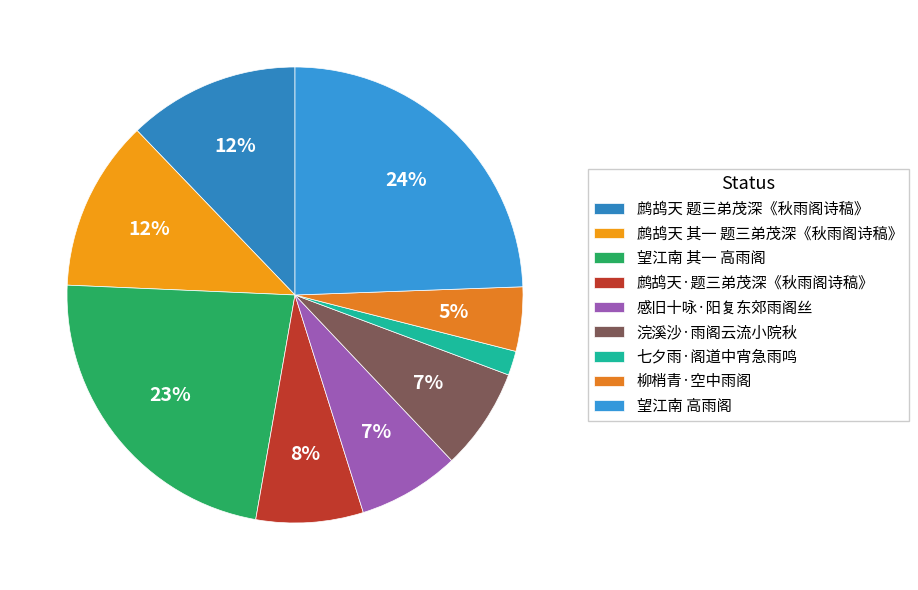

Count the number of slices in the pie.

9